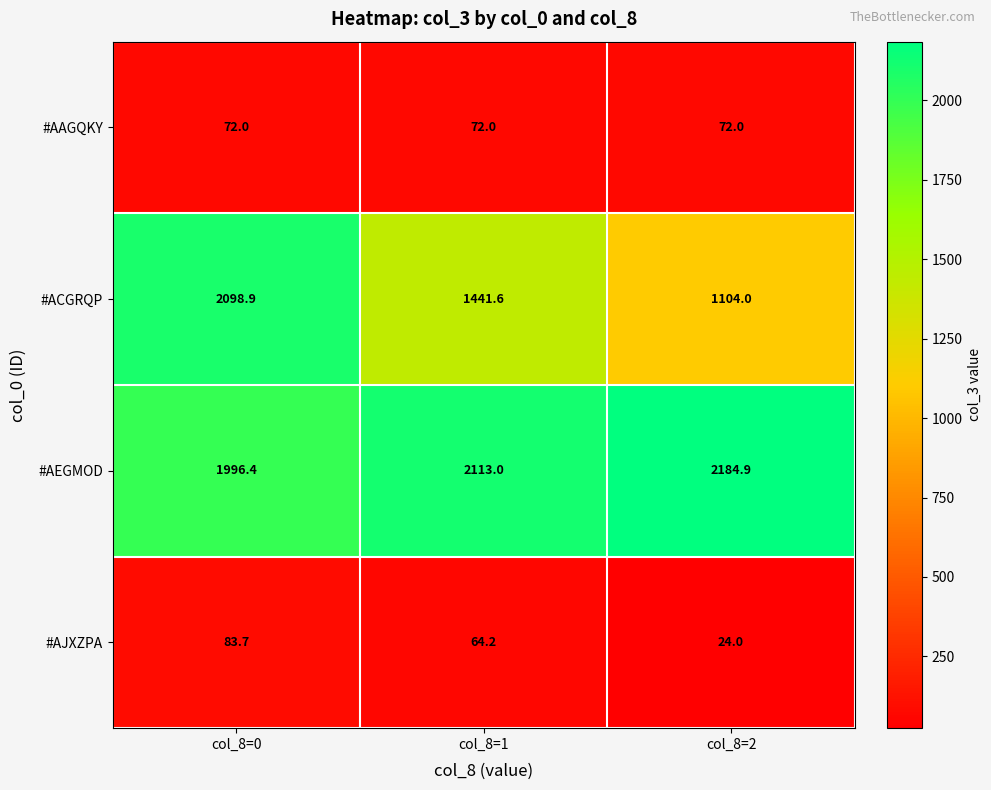

The #AJXZPA series shows 11.1 at col_8=2. True or false?

False